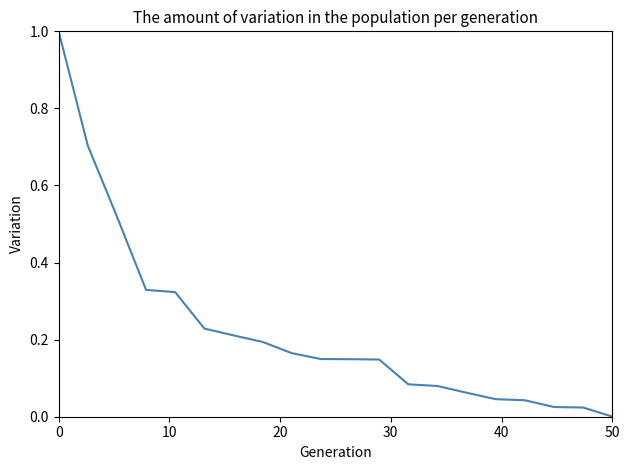

What is the greatest value displayed?

1.0